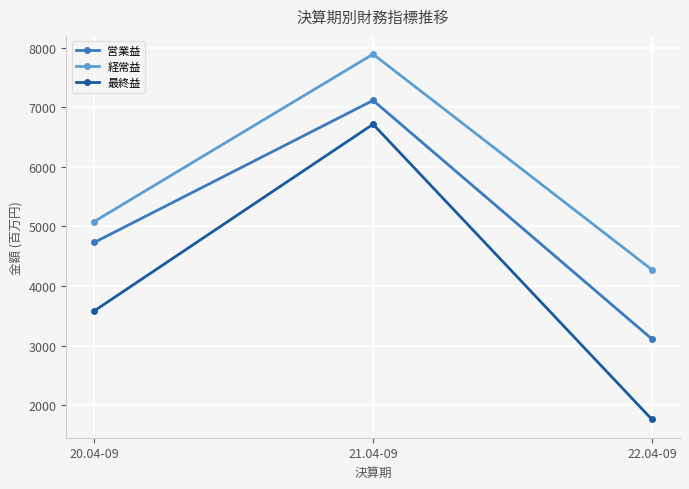

What is the difference between the highest and lowest values at 21.04-09?

1176